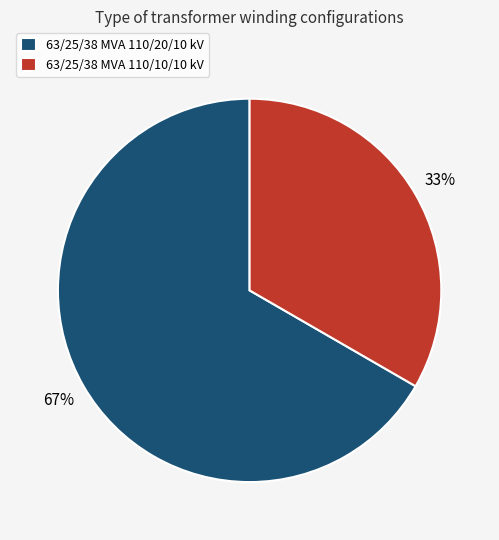

Count the number of slices in the pie.

2